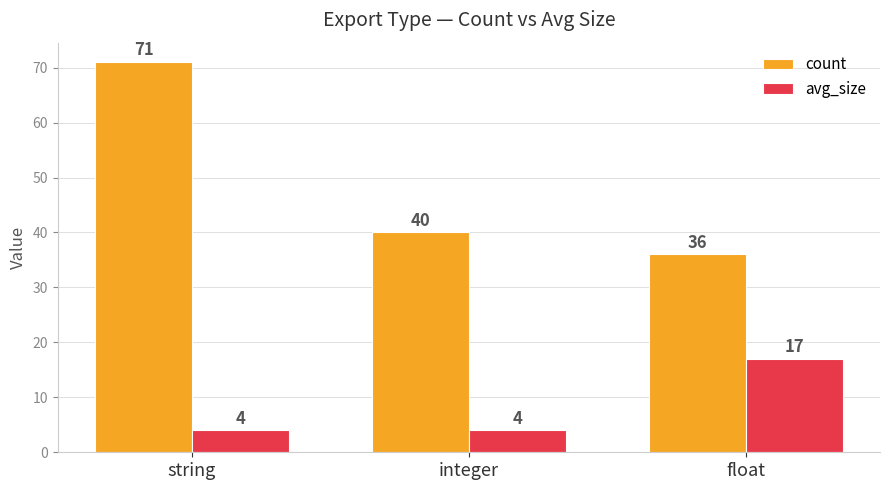

Which series changed the most between string and float?

count